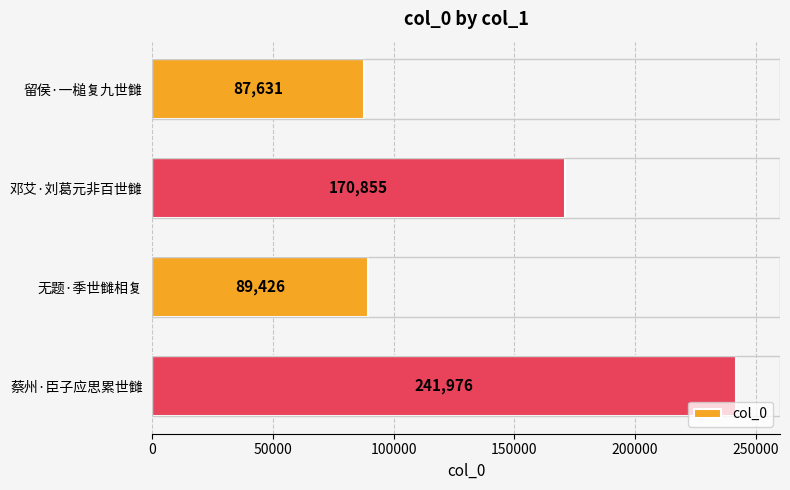

What is the change in value from 留侯·一槌复九世雠 to 邓艾·刘葛元非百世雠?

+83224